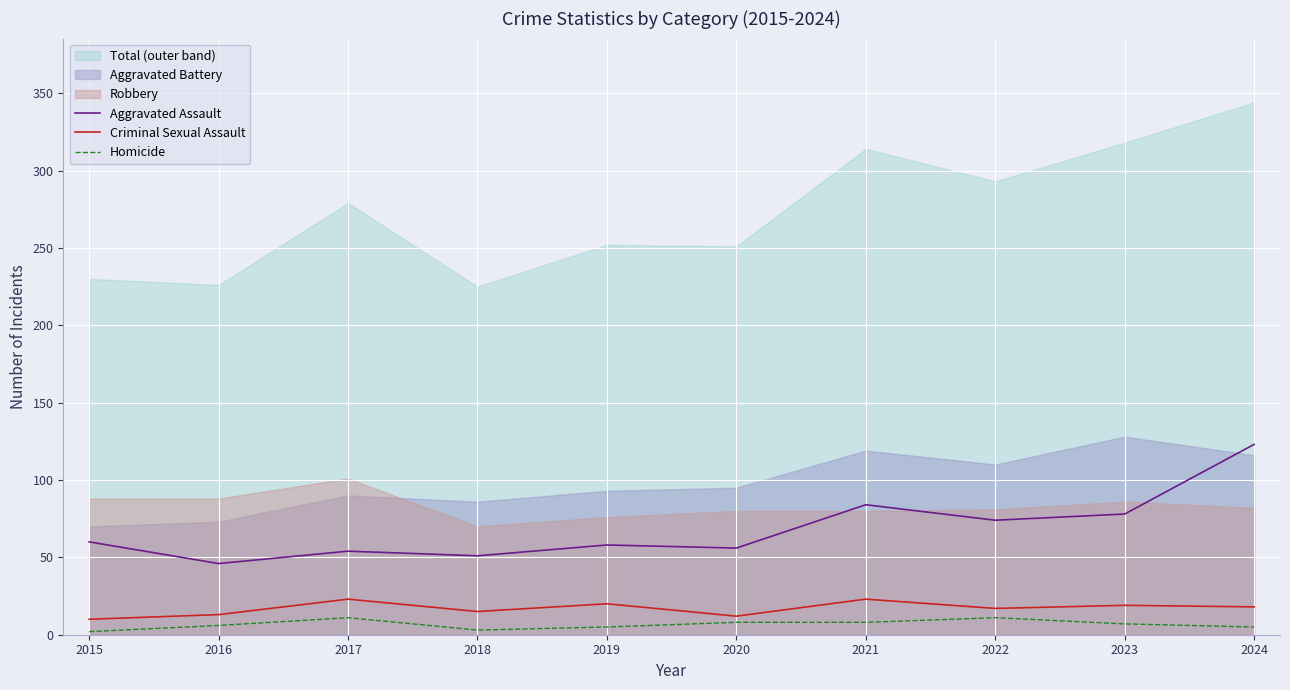

Reading left to right, list all the values displayed in this chart.

Aggravated Assault: 60	46	54	51	58	56	84	74	78	123
Criminal Sexual Assault: 10	13	23	15	20	12	23	17	19	18
Homicide: 2	6	11	3	5	8	8	11	7	5